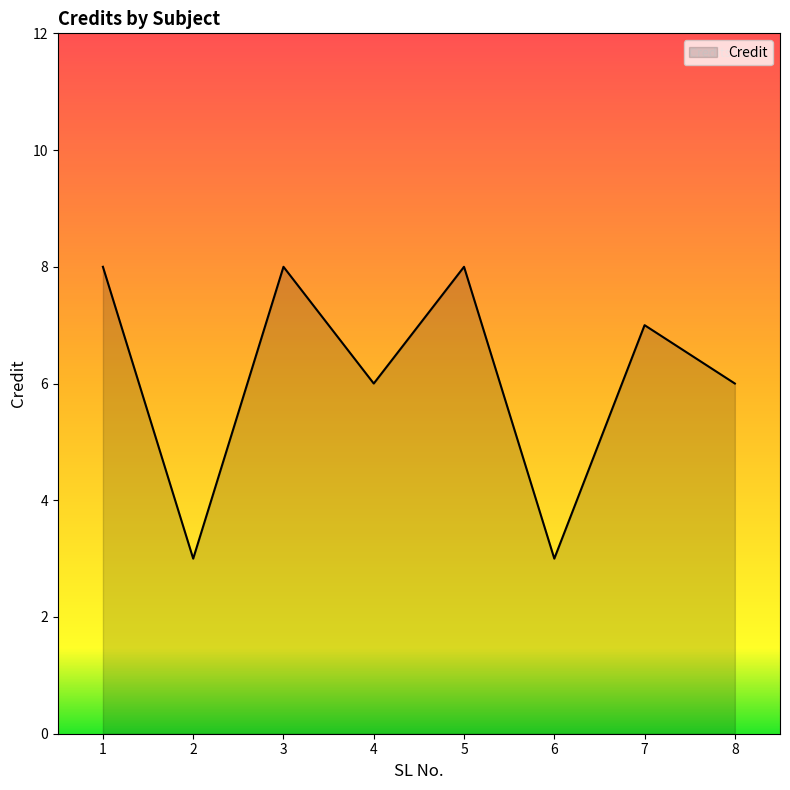

True or false: the data shows 6 at 8.

True